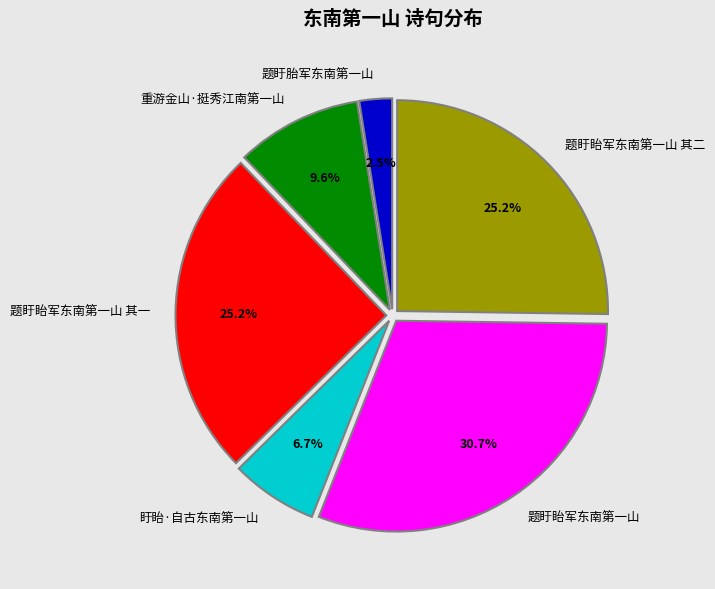

What percentage is the 盱眙·自古东南第一山 slice, to the nearest percent?

7%